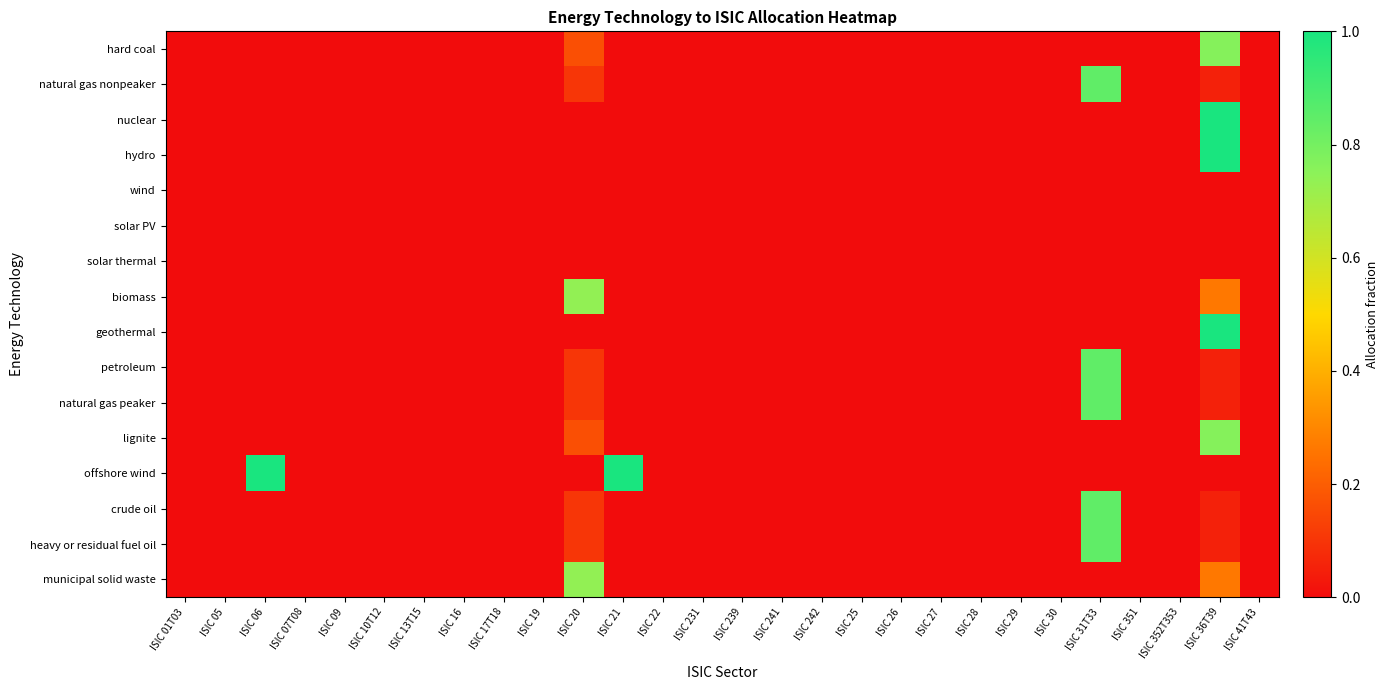

Which series has the widest spread of values?

nuclear